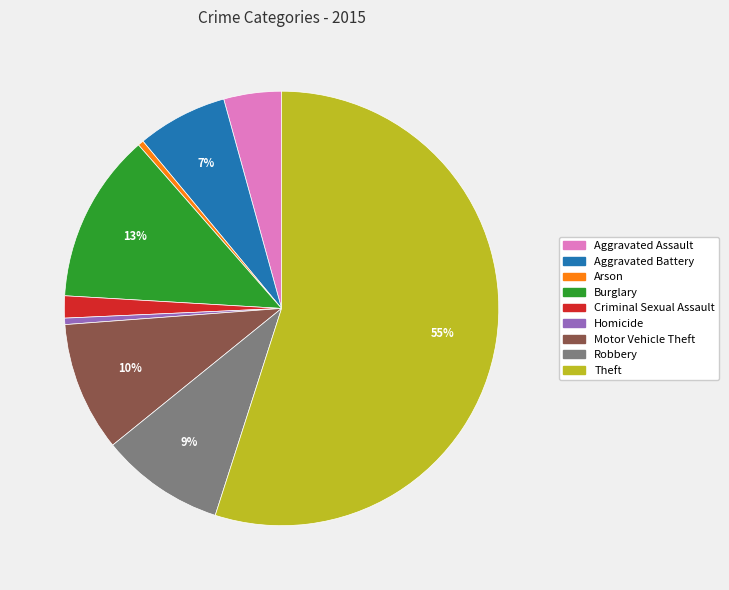

Is the sum of Theft and Homicide greater than half?

Yes